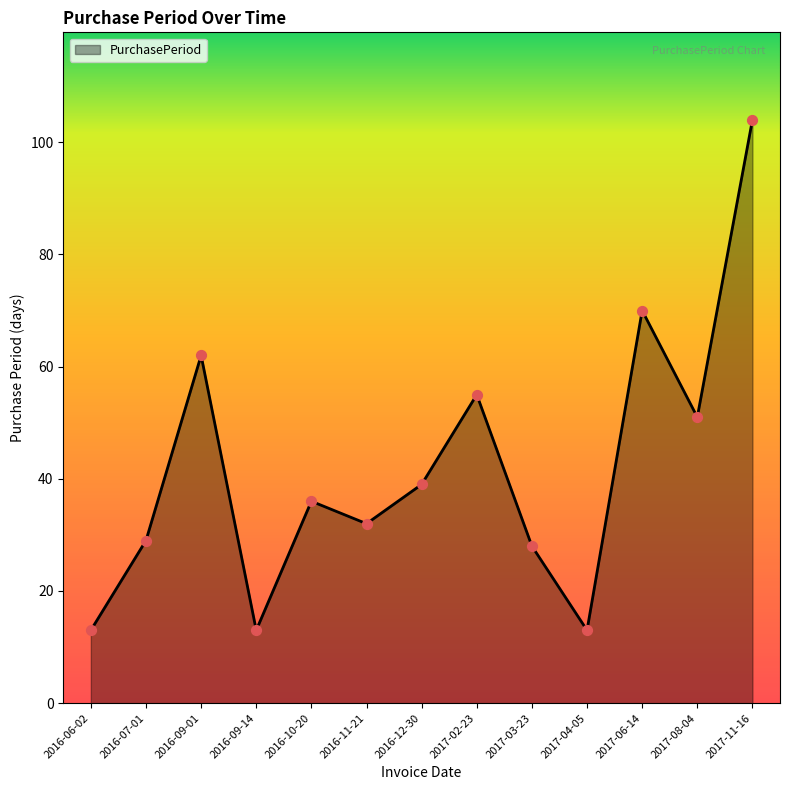

Which has a higher value, 2017-08-04 or 2017-04-05?

2017-08-04